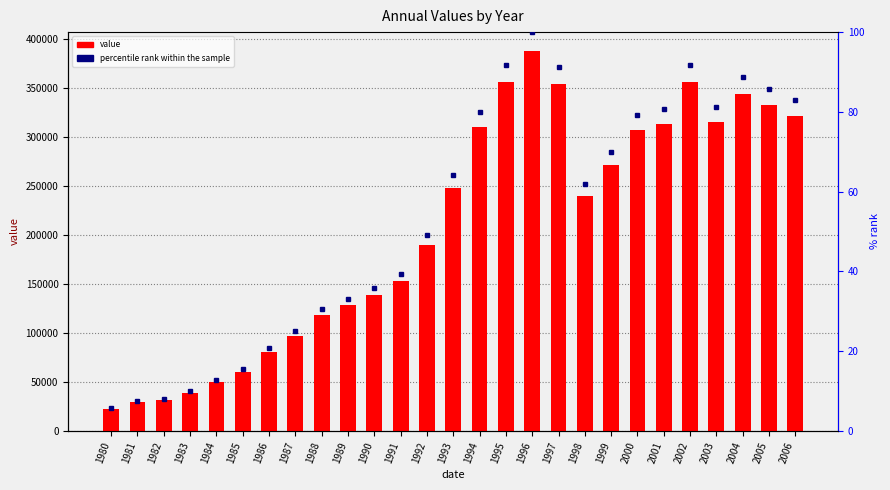

True or false: value has a value of 230580.5 at 1989.

False